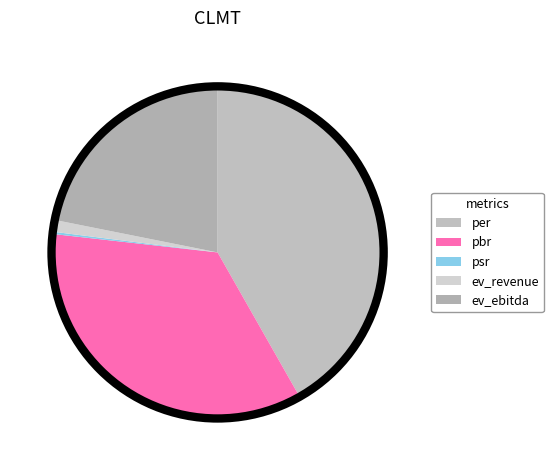

To the nearest percent, what is the difference between the largest and smallest slice percentages?

42%